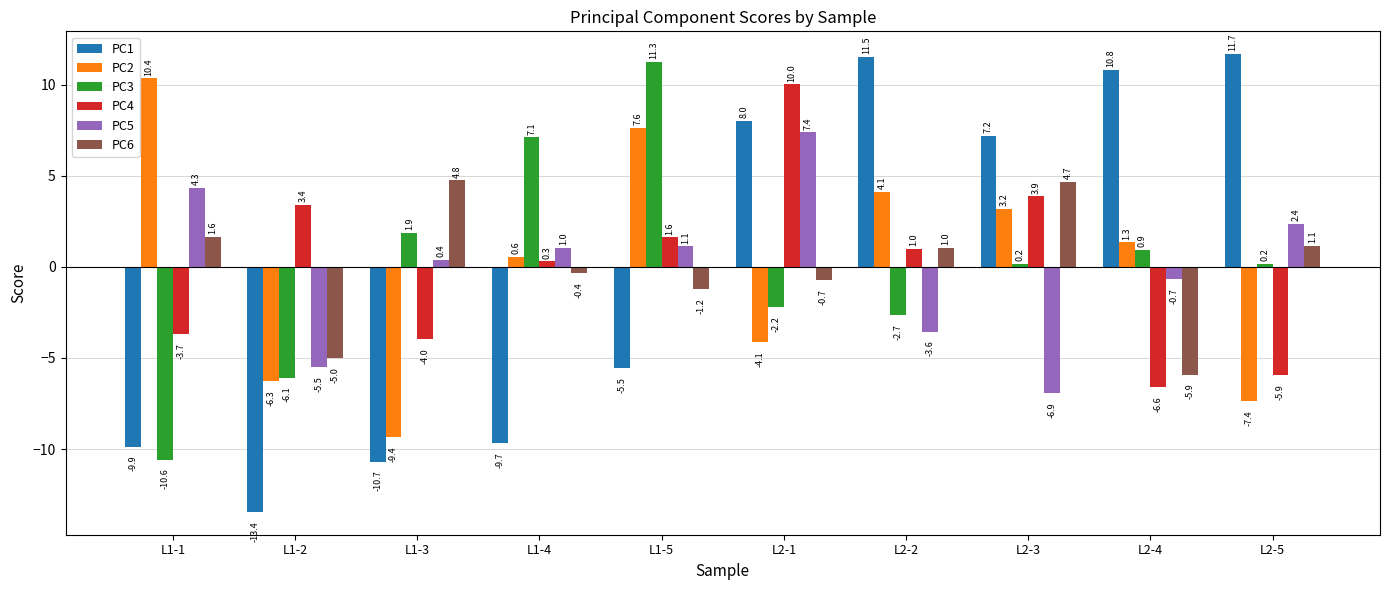

Is it true that PC1 equals -2.1 at L1-4?

False